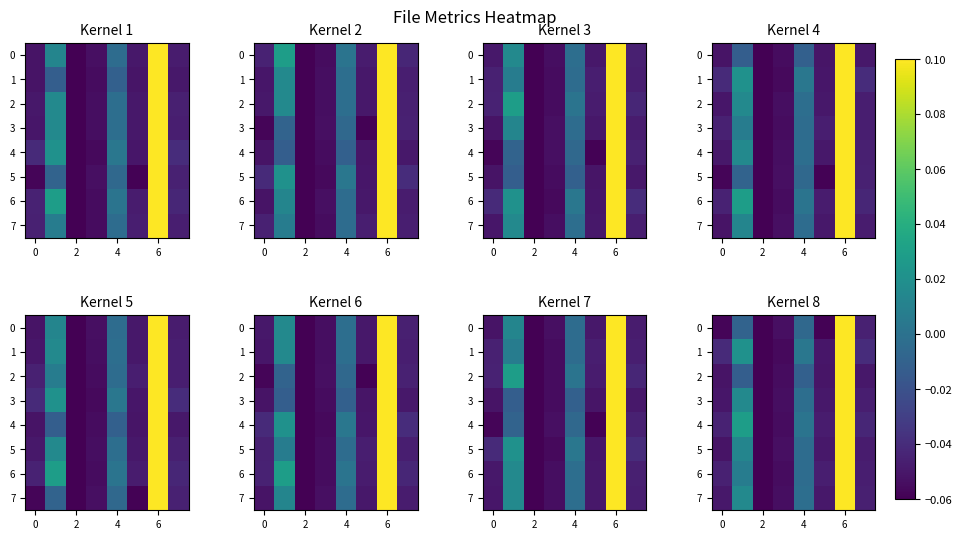

What is the difference between the maximum and second lowest values in the 0 series?

0.2